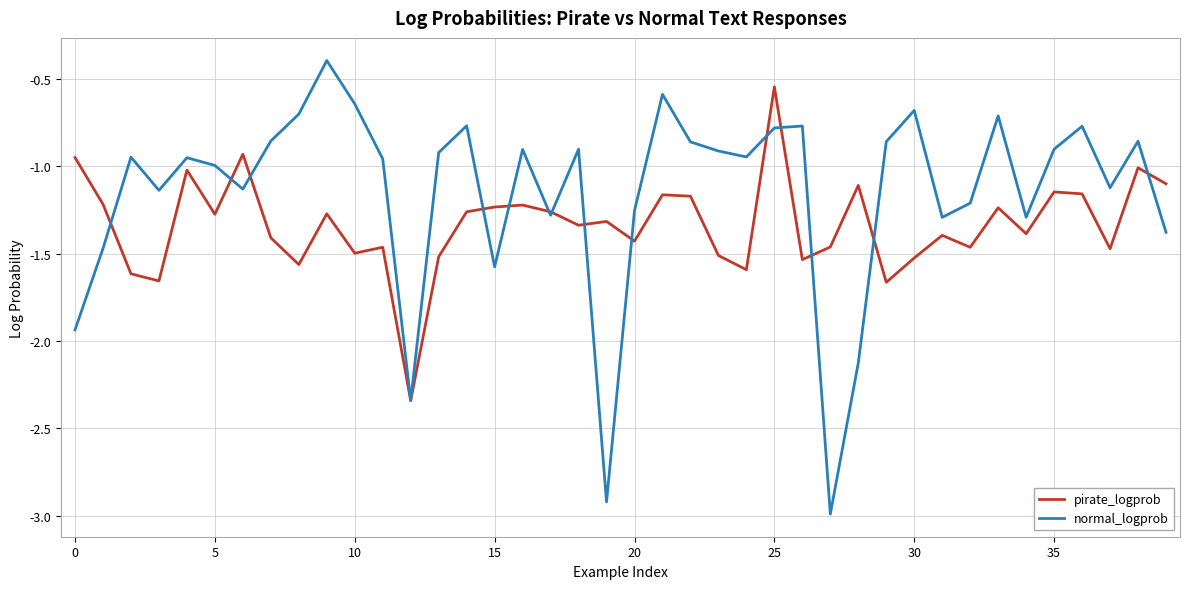

List the series in order of their overall mean, highest first.

normal_logprob, pirate_logprob